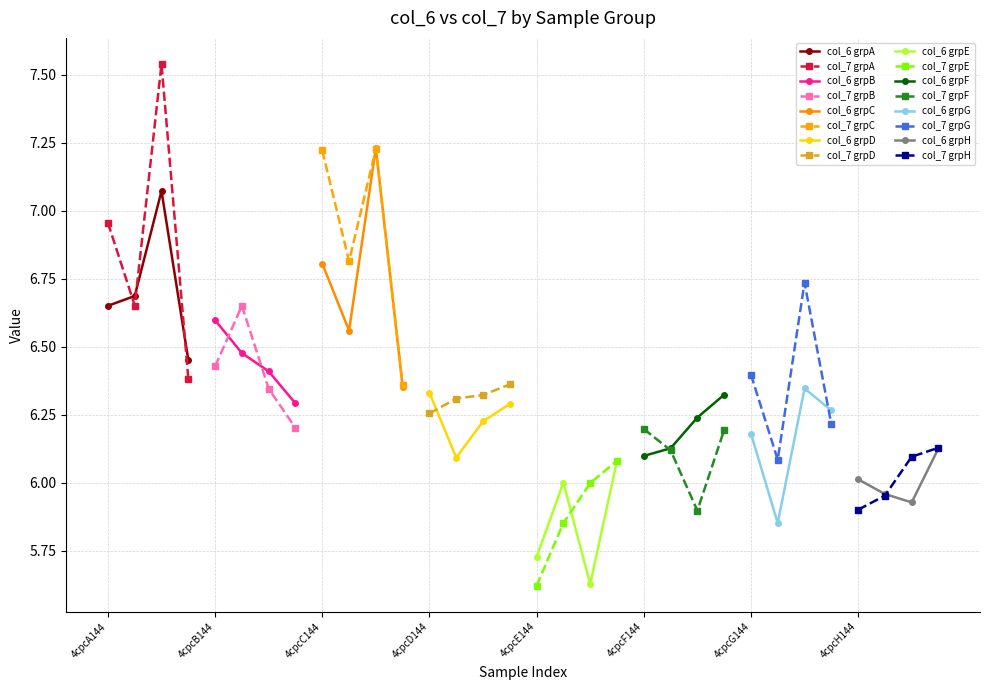

What is the average value of the col_6 series?

6.3